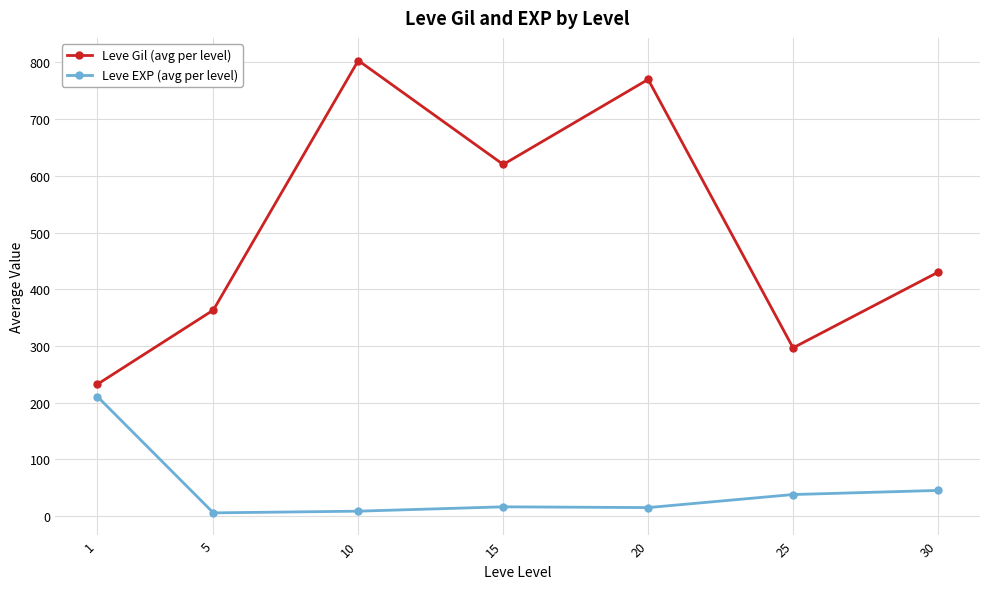

True or false: Leve Gil (avg per level) has more than 1 interior local peaks.

True